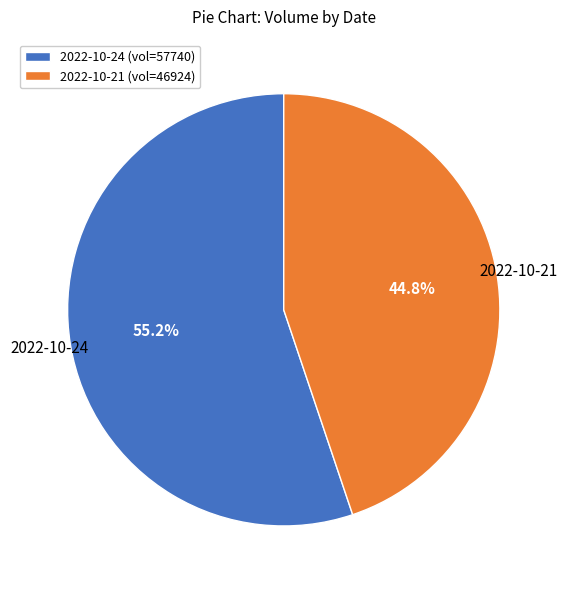

Is there any slice that represents more than half of the pie?

Yes